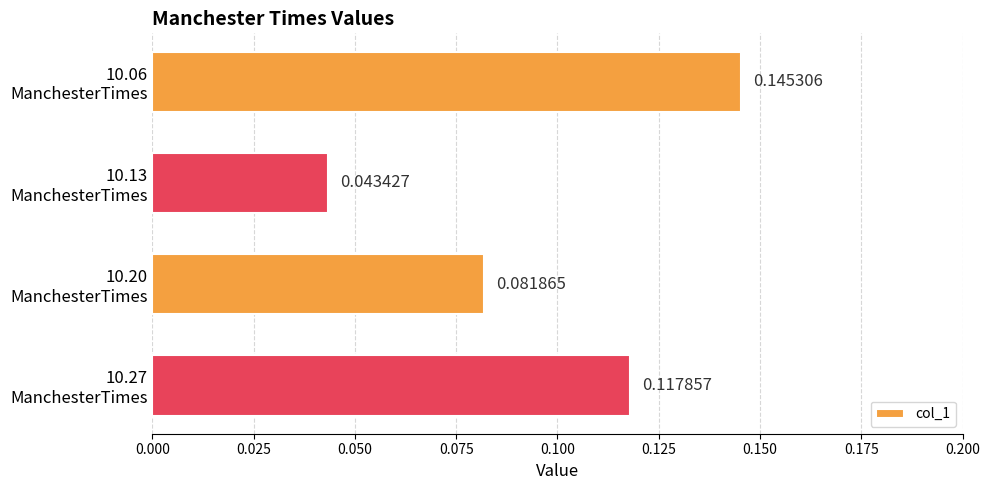

Are the bars horizontal?

Yes